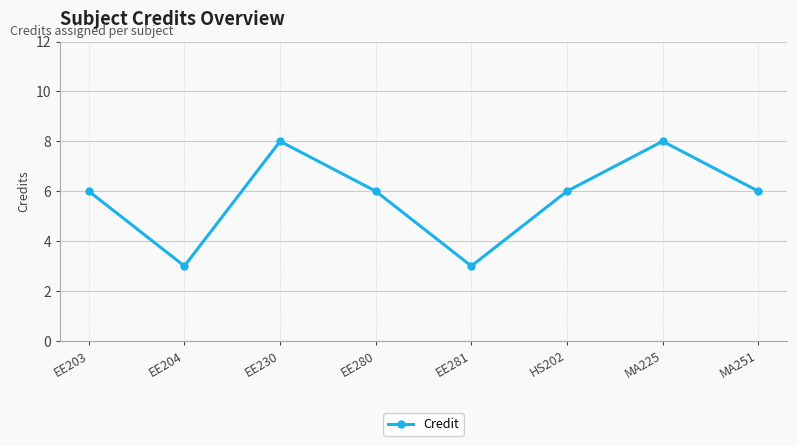

What is the average value?

6